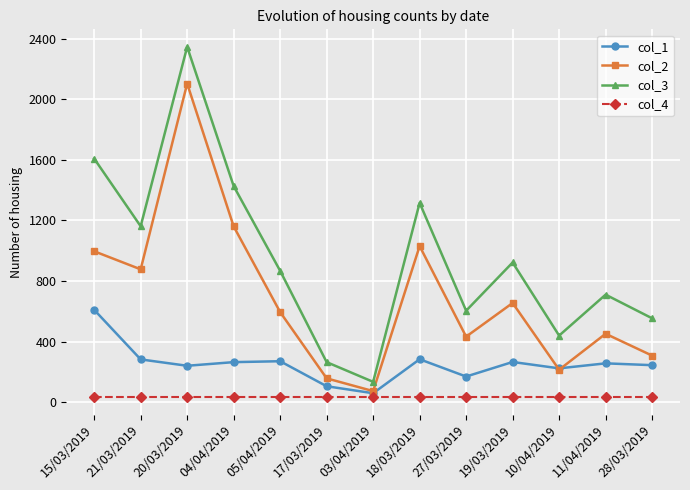

What value does the col_4 series have at 11/04/2019?

35